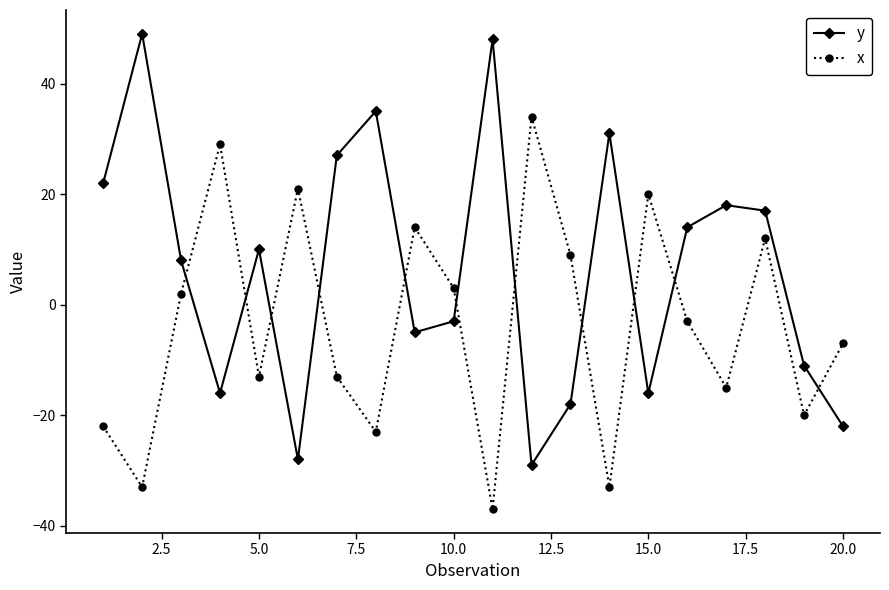

In x, how many points are lower than both neighbors (excluding endpoints)?

7